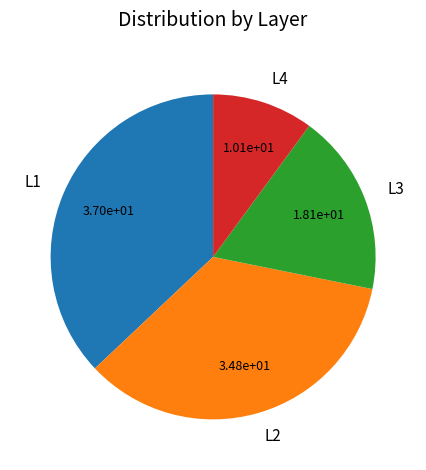

How many segments does this pie chart have?

4